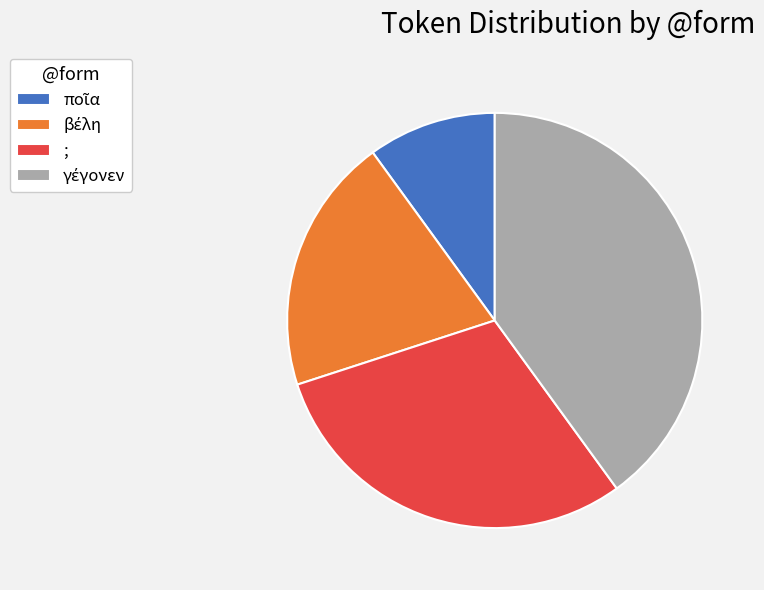

Does any single category account for the majority?

No